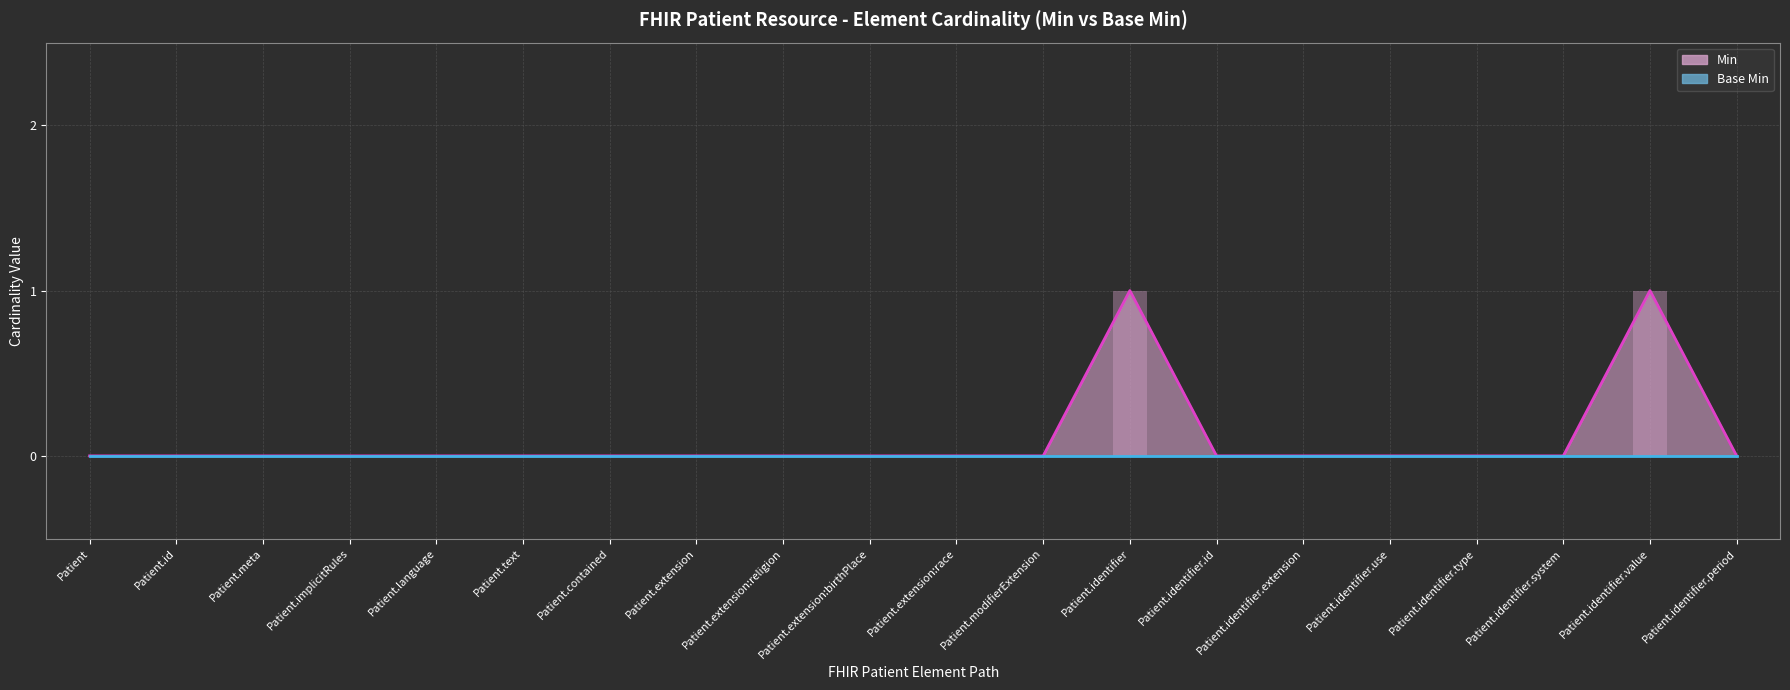

Reading left to right, list all the values displayed in this chart.

Patient=0	Patient.id=0	Patient.meta=0	Patient.implicitRules=0	Patient.language=0	Patient.text=0	Patient.contained=0	Patient.extension=0	Patient.extension:religion=0	Patient.extension:birthPlace=0	Patient.extension:race=0	Patient.modifierExtension=0	Patient.identifier=1	Patient.identifier.id=0	Patient.identifier.extension=0	Patient.identifier.use=0	Patient.identifier.type=0	Patient.identifier.system=0	Patient.identifier.value=1	Patient.identifier.period=0